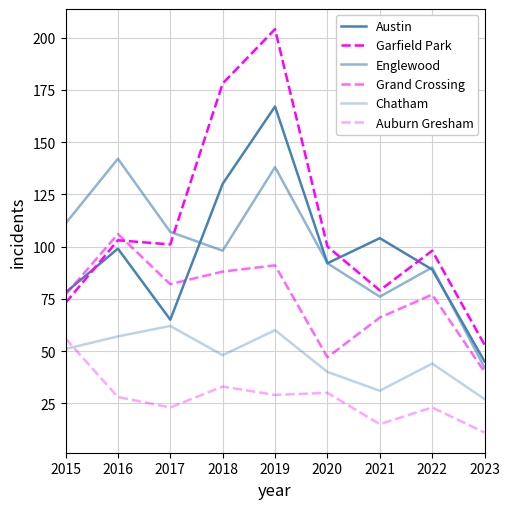

Which label corresponds to the smallest value in the chart?

2023